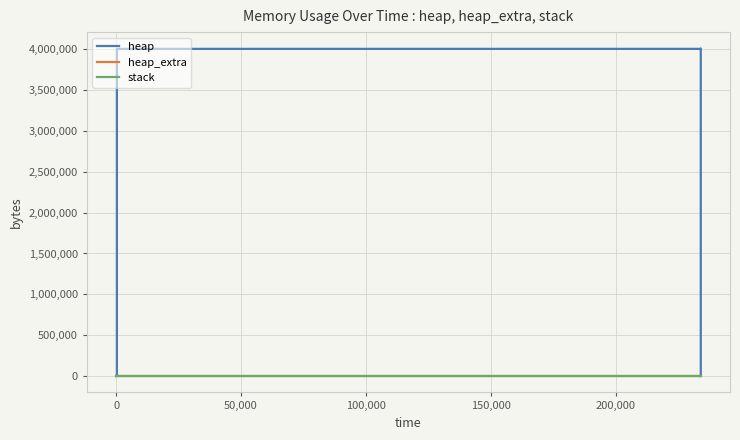

What is the sum of all heap values?

40048128